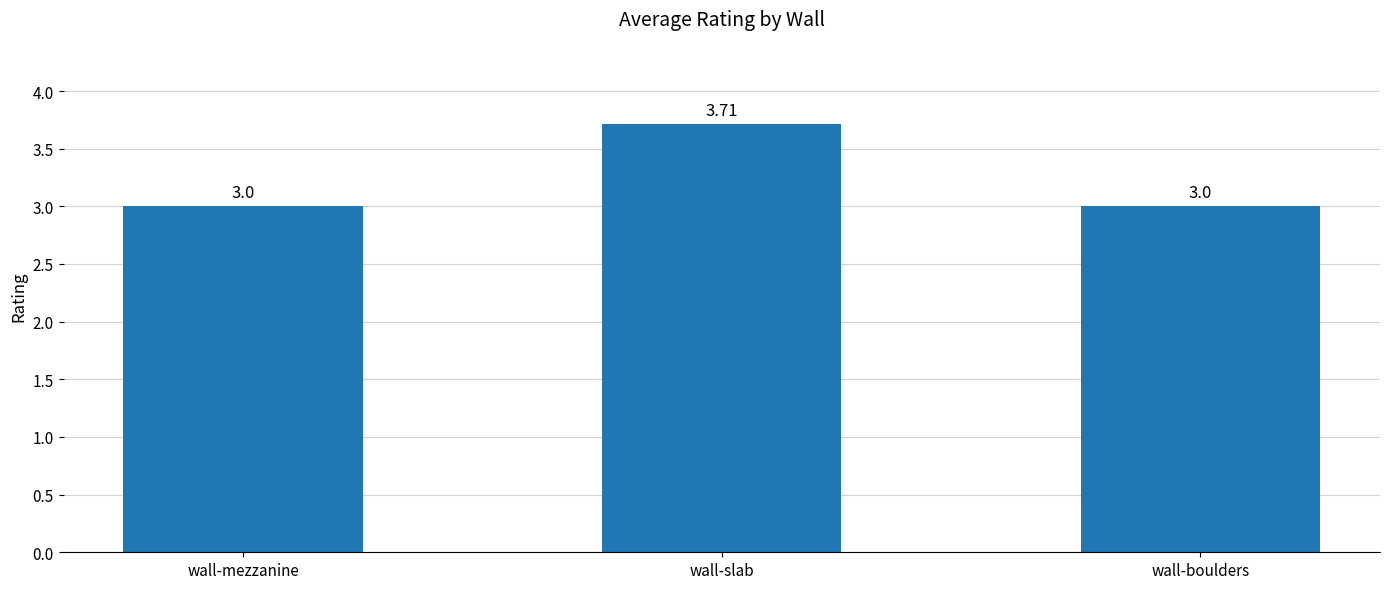

Which category has the highest value across all series?

wall-slab